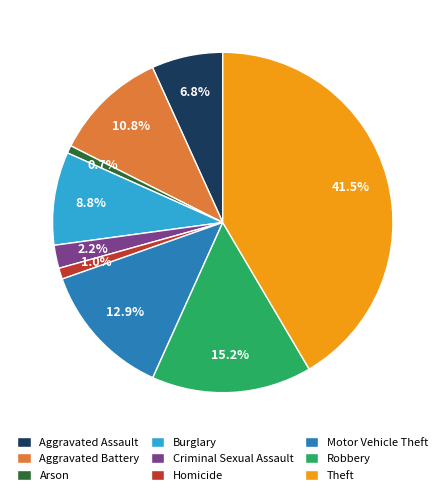

Does Aggravated Assault account for over 50% of the chart?

No